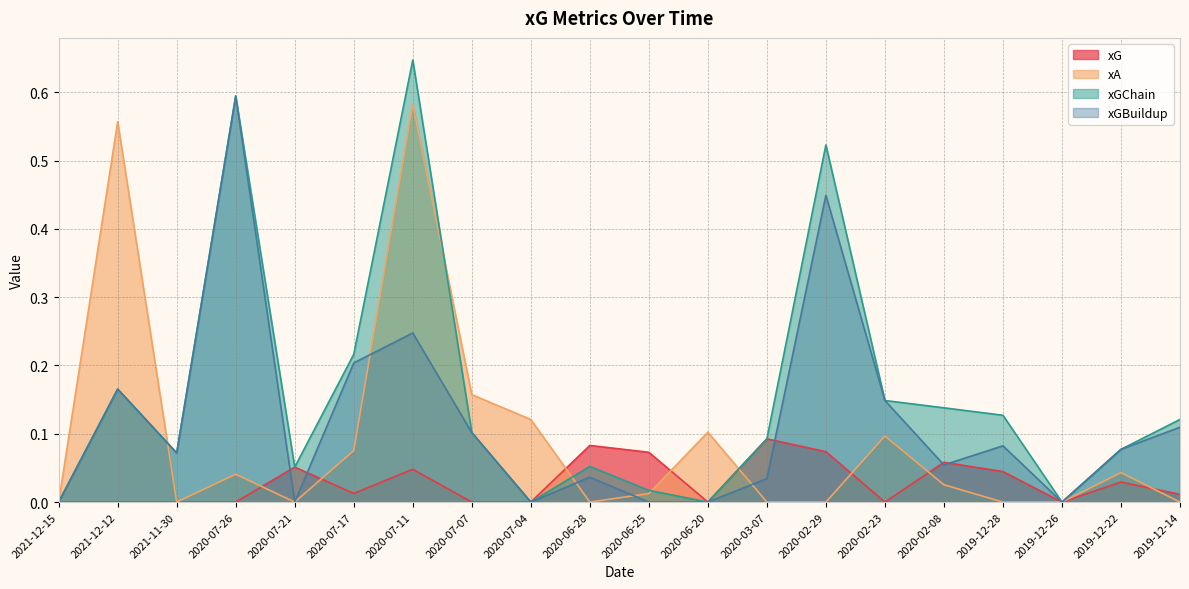

What is the label of the 11th point from the left?

2020-06-25